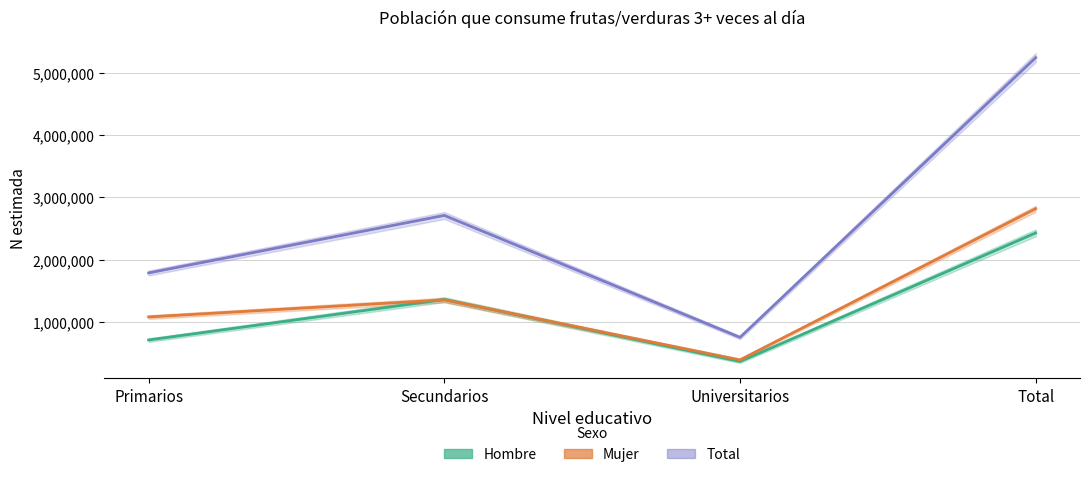

What is the difference between the second highest and second lowest values in the Total series?

924710